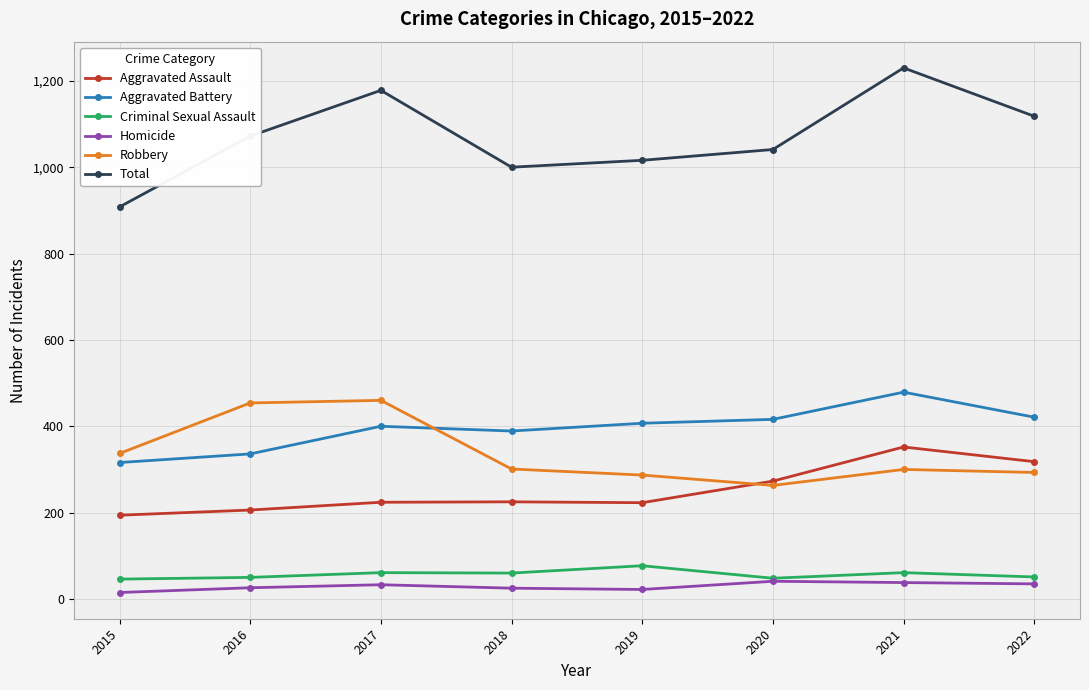

Rank the series by their maximum value, from highest to lowest.

Total, Aggravated Battery, Robbery, Aggravated Assault, Criminal Sexual Assault, Homicide